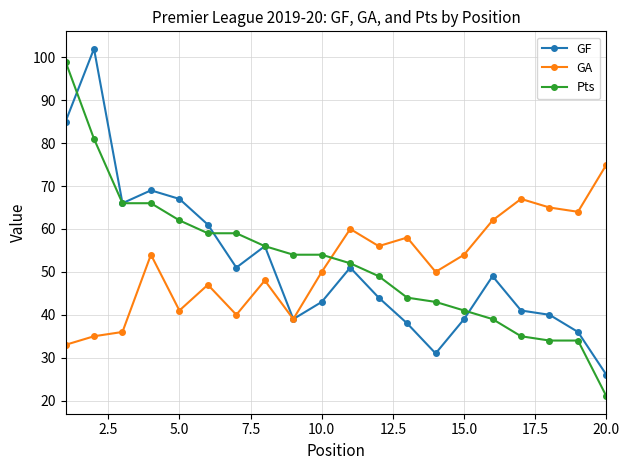

What is the sum of all Pts values?

1048